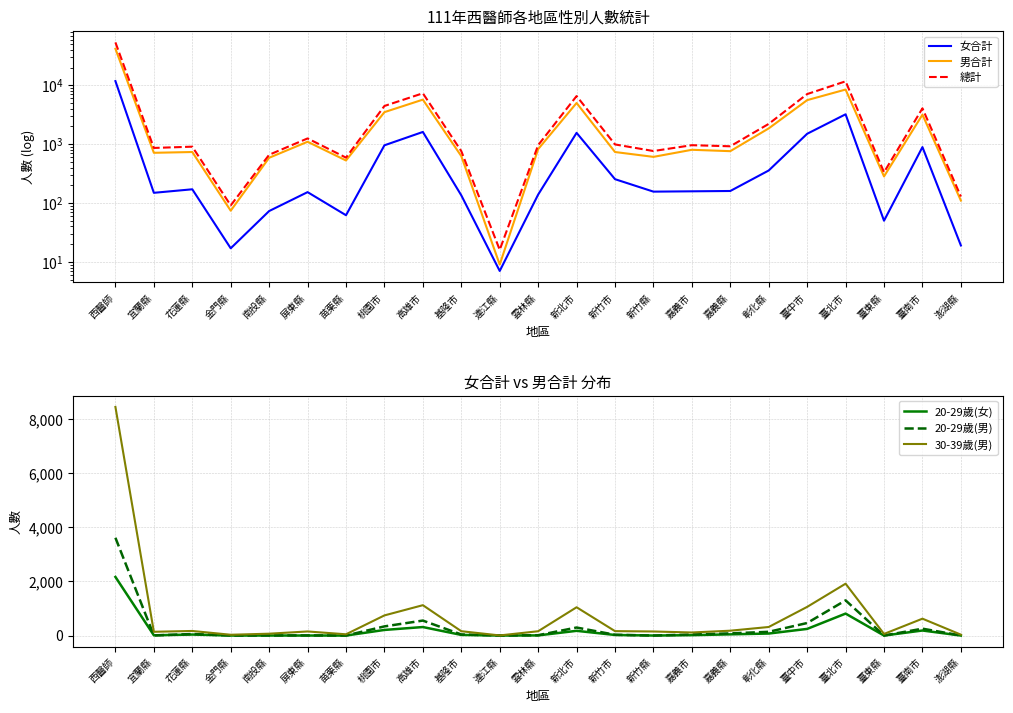

What position from the left is 新竹縣?

15